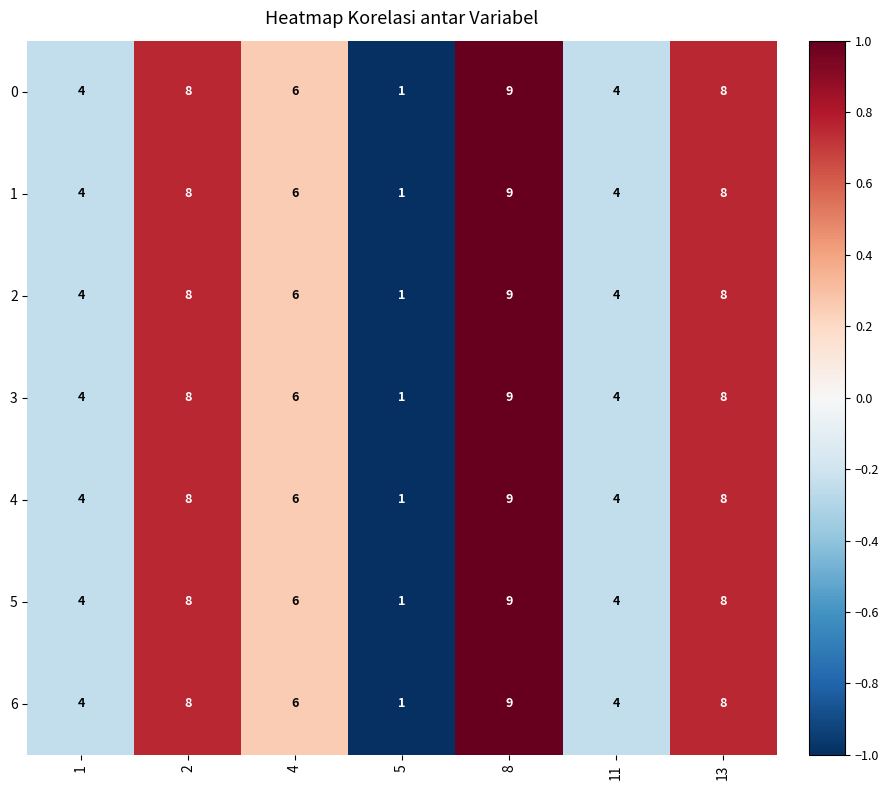

Is the value of 3 at 4 greater than the value of 6 at 13?

No